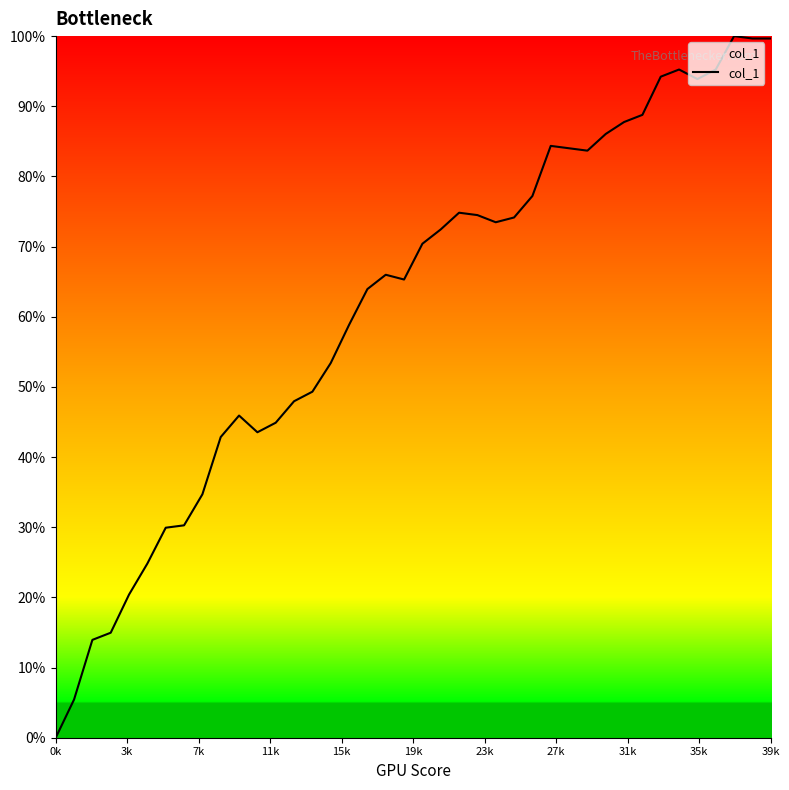

What is the difference between the maximum and minimum values?

1.0